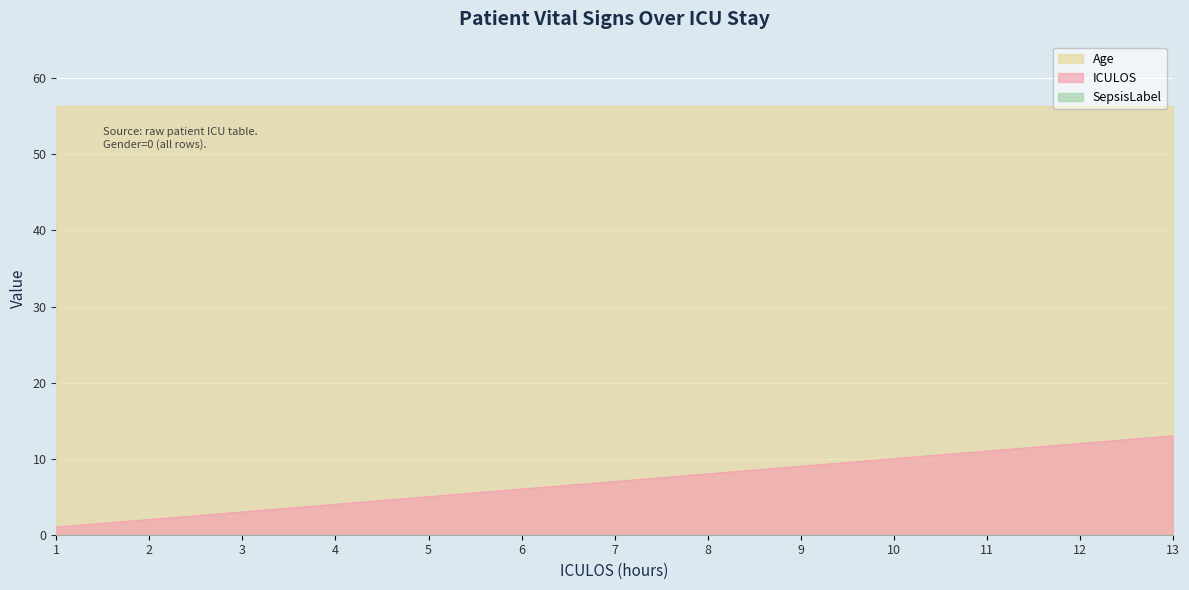

Rank the series at 10 from lowest to highest value.

SepsisLabel, ICULOS, Age